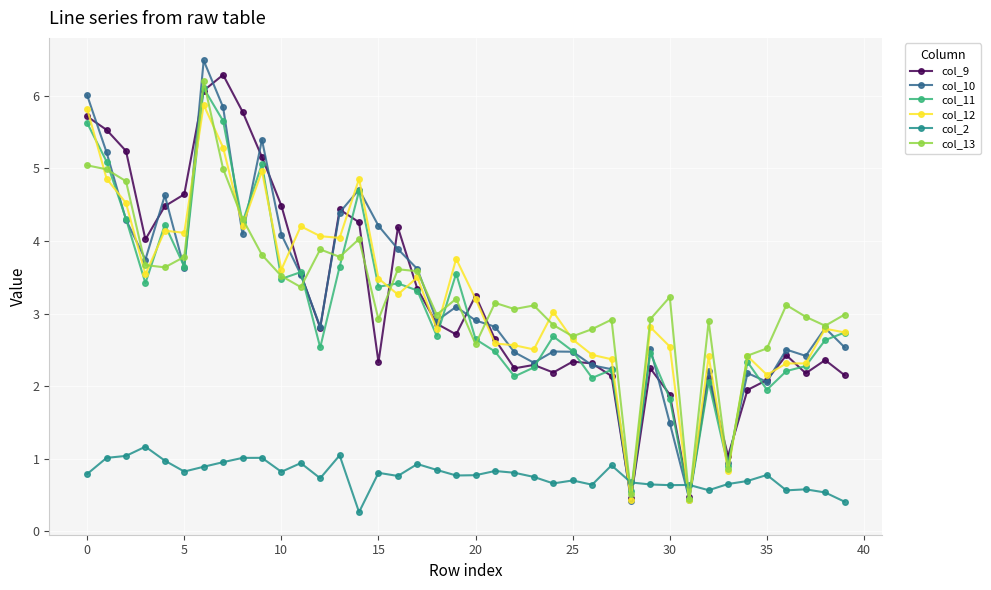

What is the value of the col_10 point at the 16th from the left?

4.2